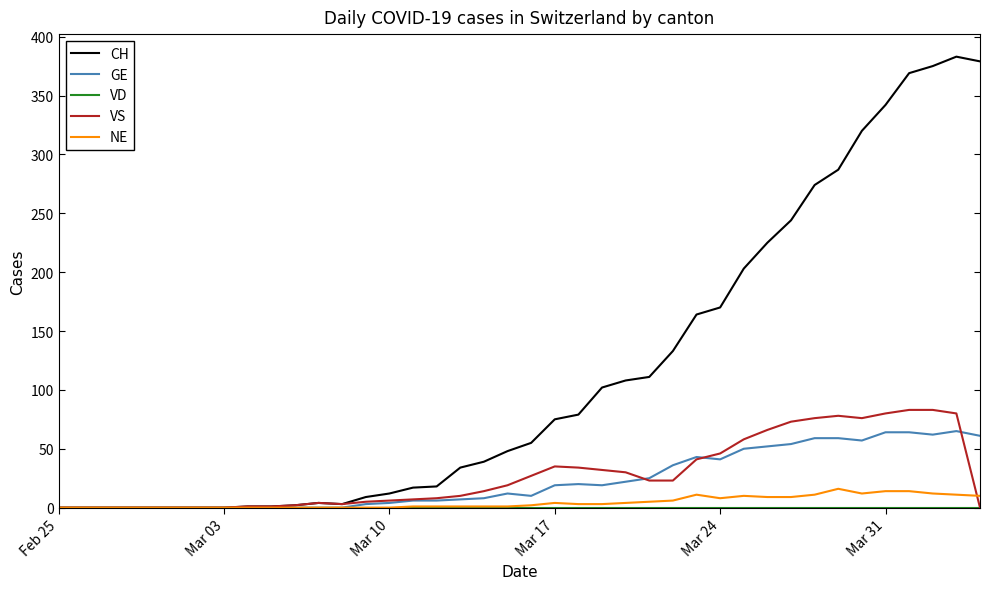

What is the maximum value for VS?

83